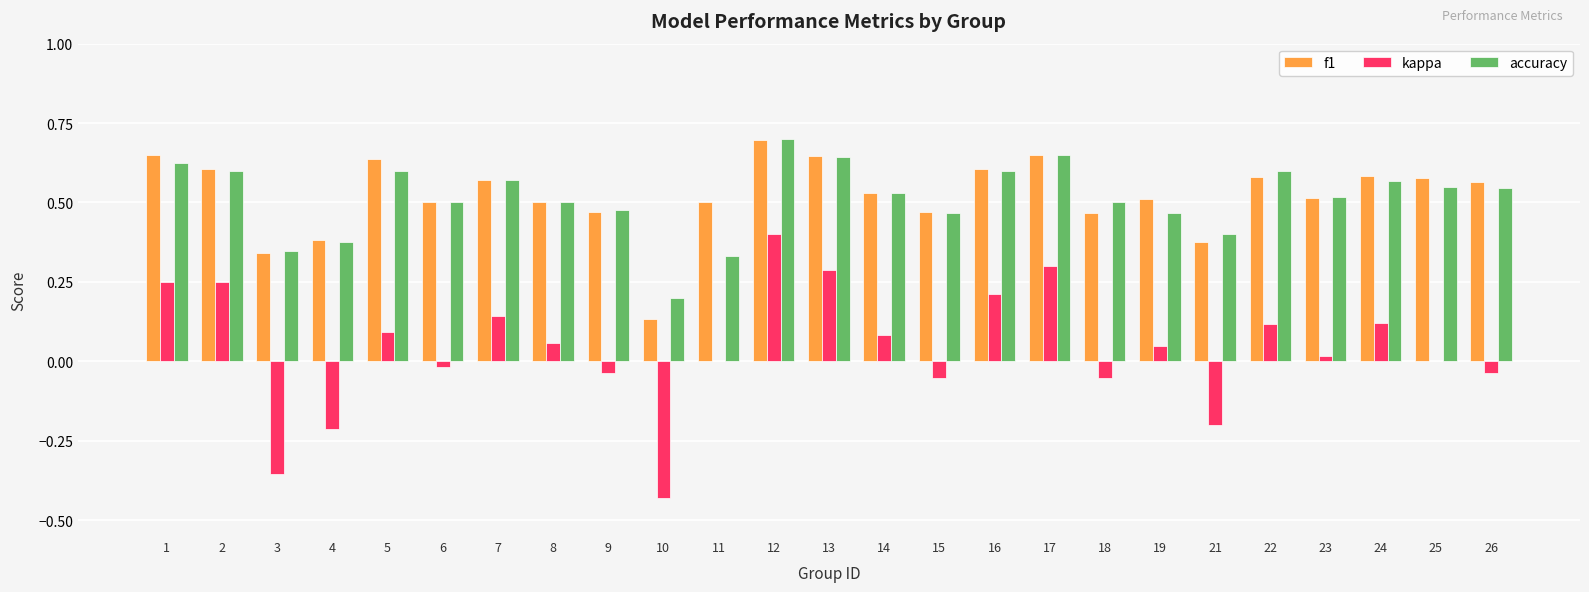

Are the bars grouped side by side (vs. stacked)?

Yes